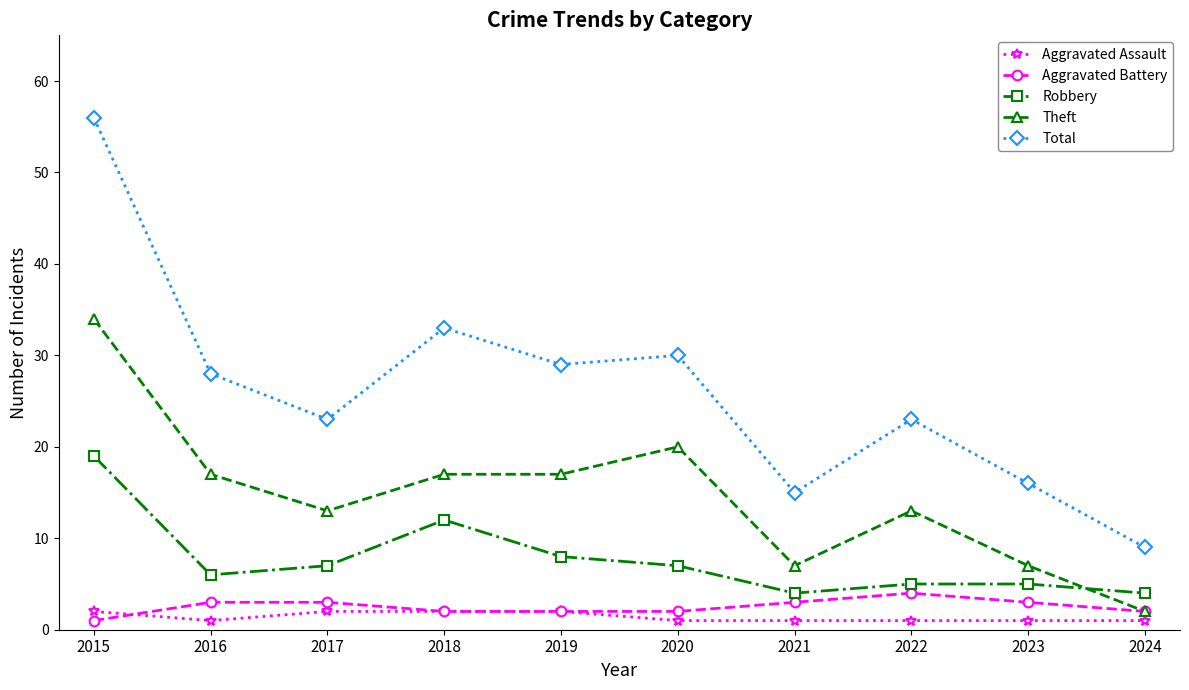

At how many categories does at least one series exceed 22?

7